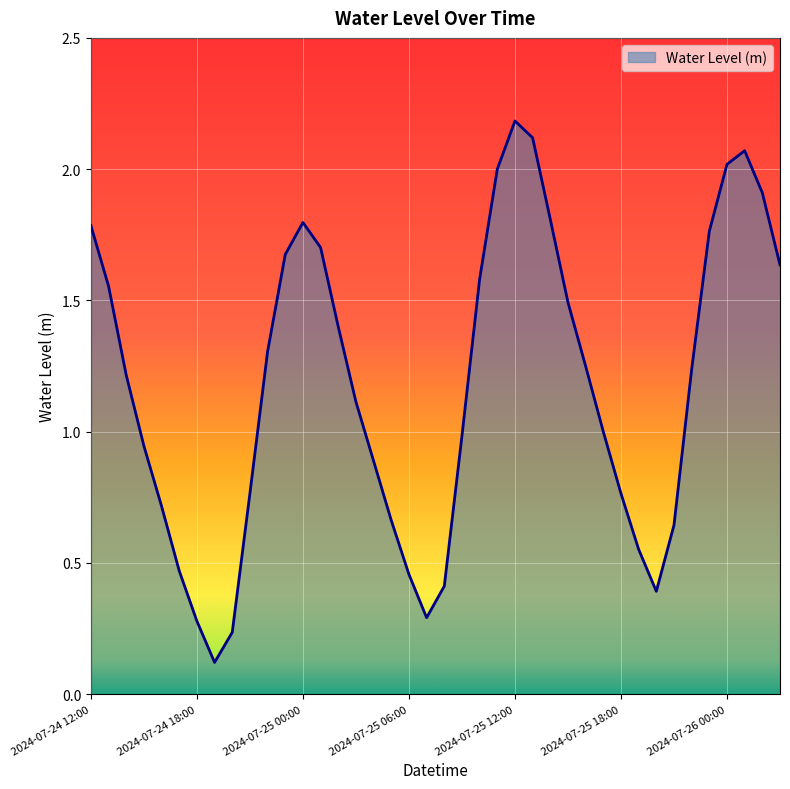

What is the maximum value shown in the chart?

2.2